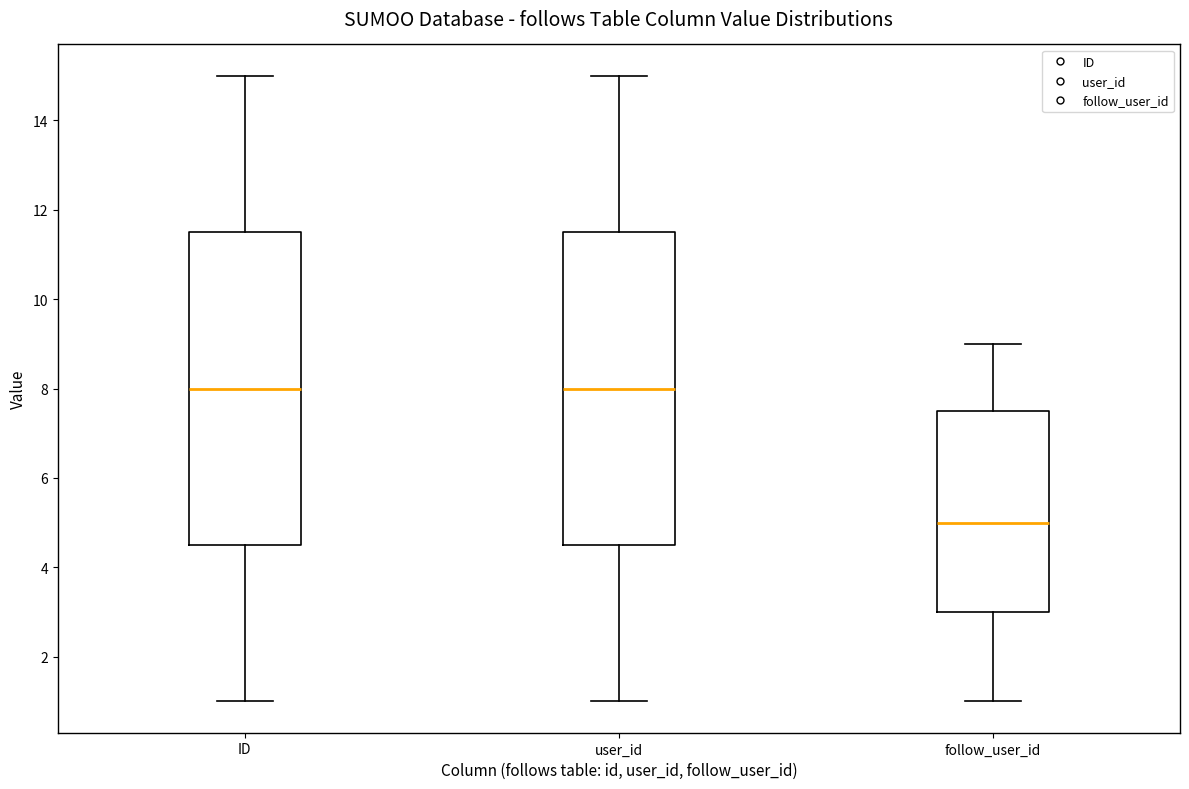

Where does the median line of the box for ID sit on the y-axis? The values are not printed on the chart, so give them approximately, as read against the axis.

8.0